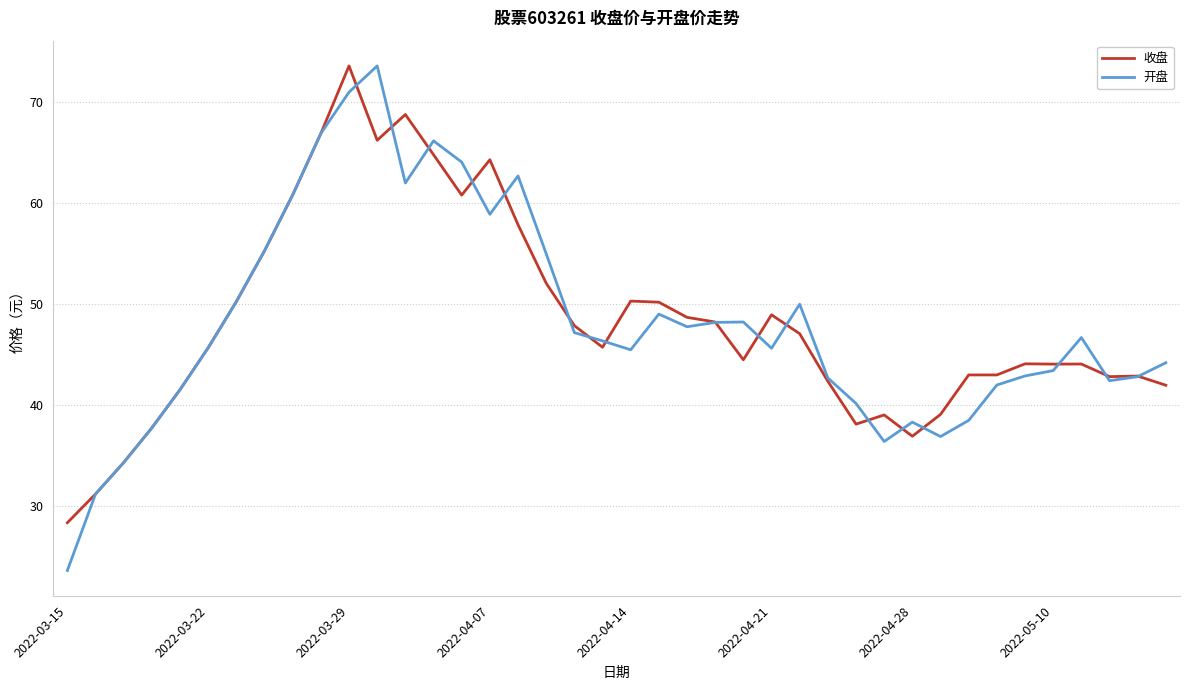

What is the minimum value shown in the chart?

23.6